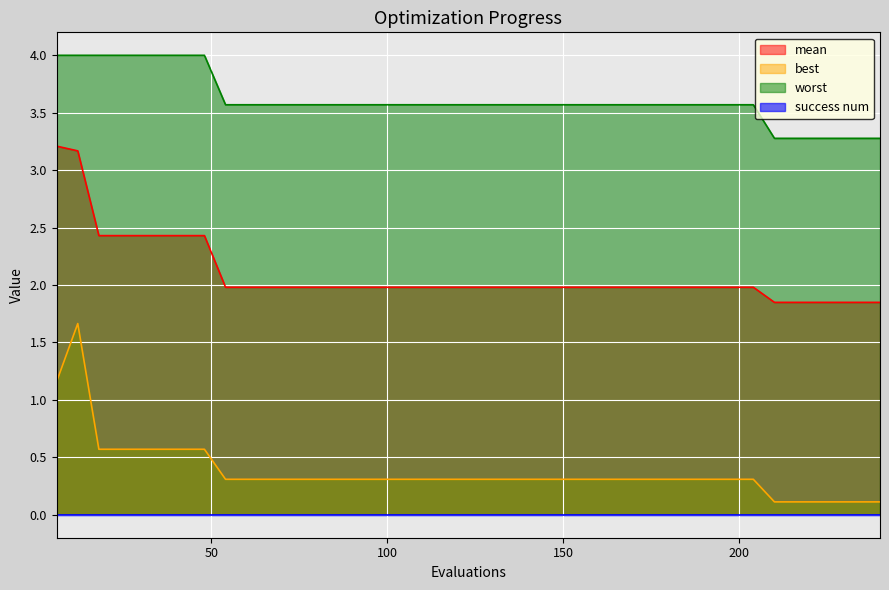

What is the difference between the maximum and minimum values in the worst series?

0.7